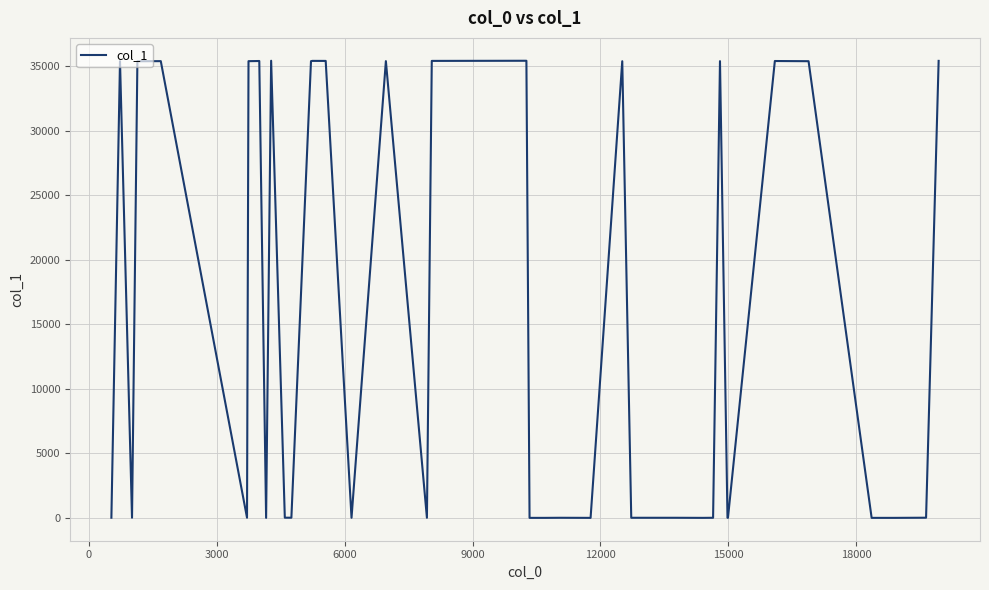

What is the greatest value displayed?

35419